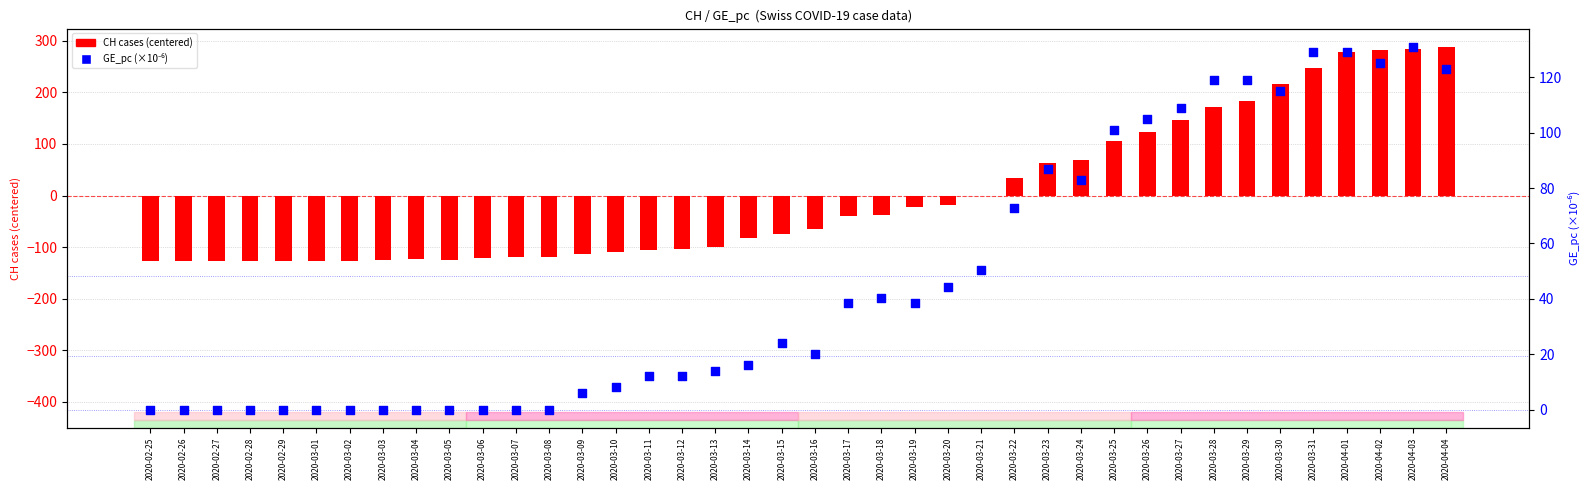

Is the value of GE_pc (scaled) at 2020-03-28 greater than the value of CH (centered) at 2020-03-28?

No